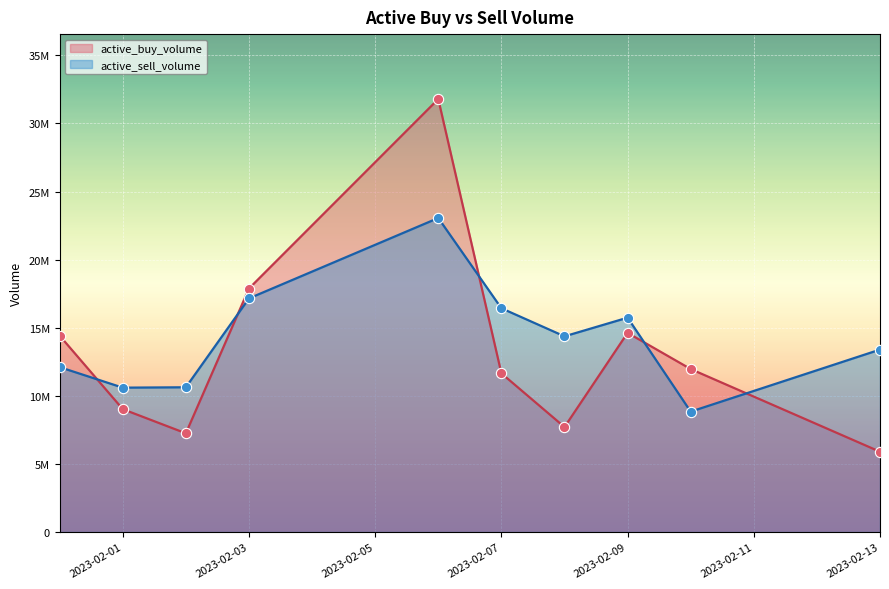

At which category is the sum across all series the highest?

2023-02-06